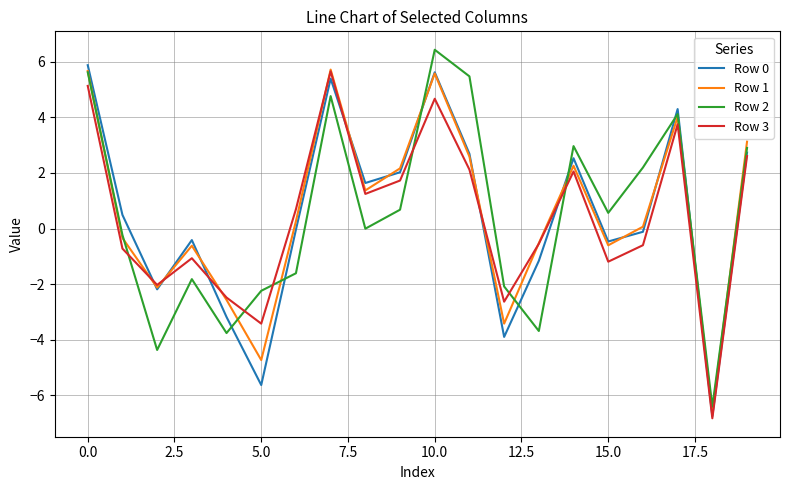

How many interior local peaks does the Row 2 series have?

5